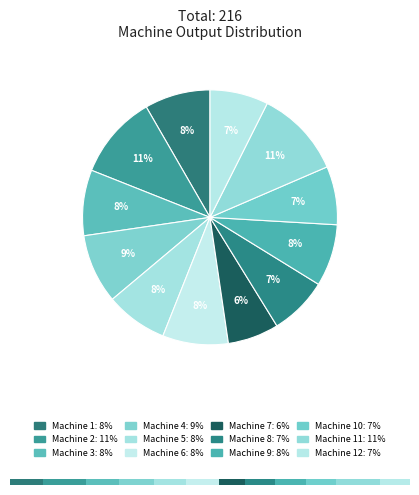

Combined, do Machine 11 and Machine 8 account for over 50%?

No